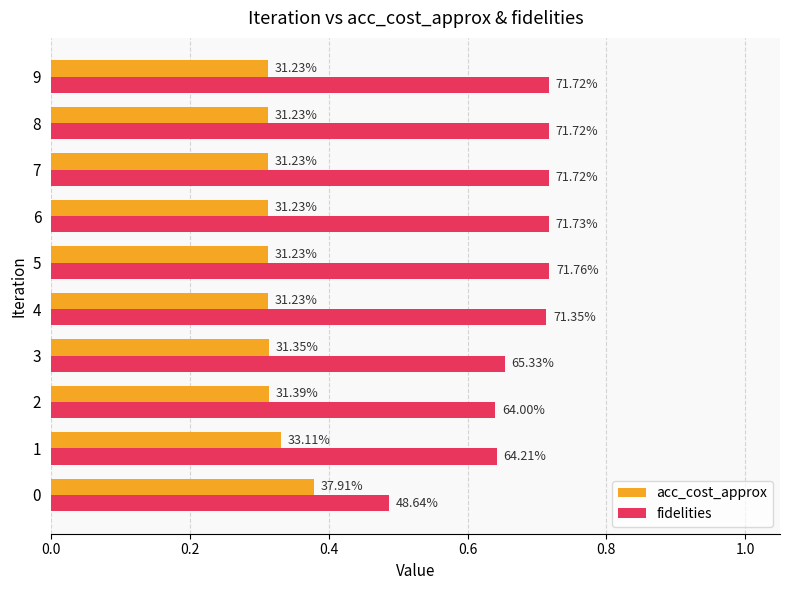

What are all the series names shown in the legend?

acc_cost_approx, fidelities